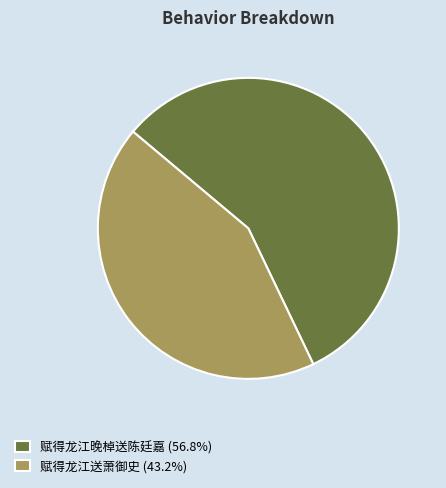

Is the sum of 赋得龙江晚棹送陈廷嘉 (56.8%) and 赋得龙江送萧御史 (43.2%) greater than half?

Yes